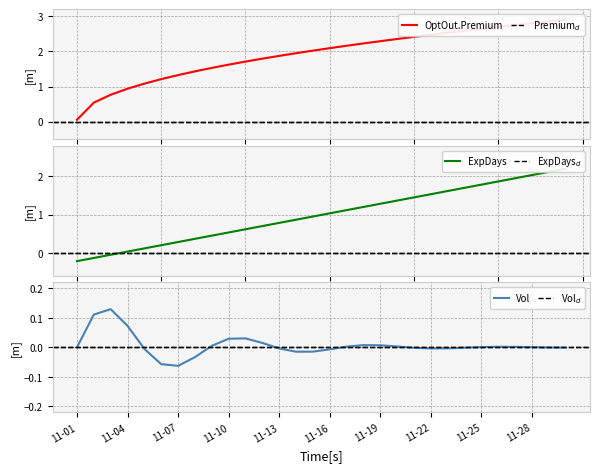

The value of ExpDays at 2000-11-15 is 0.9. True or false?

True